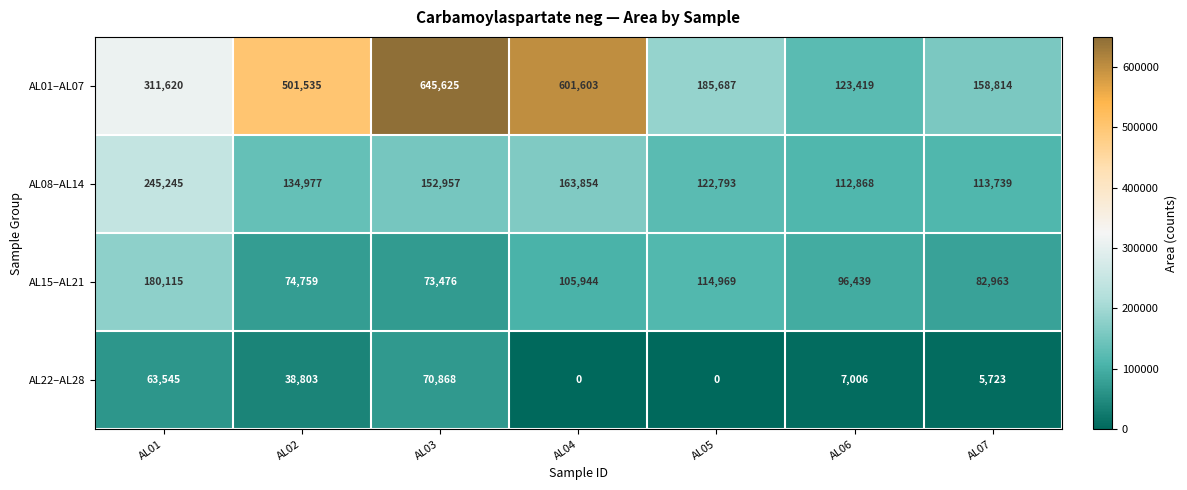

True or false: AL08–AL14 has a value of 48895 at AL03.

False